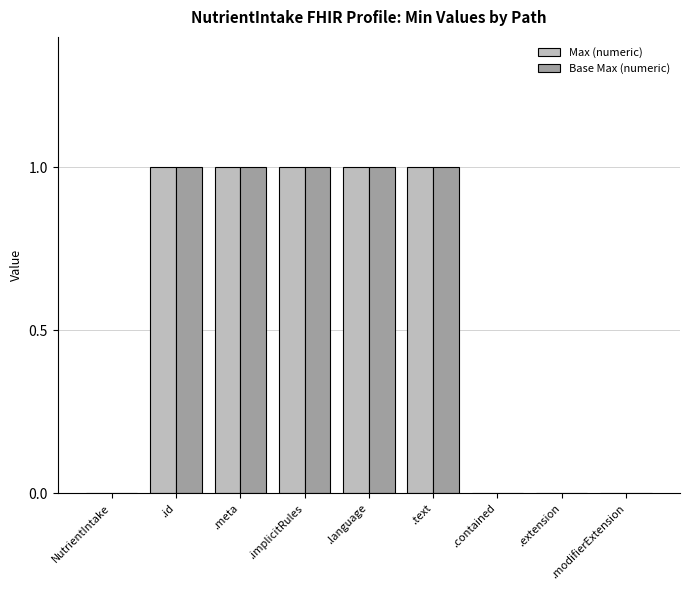

Is the value of Base Max (numeric) at .text greater than the value of Max (numeric) at .modifierExtension?

Yes